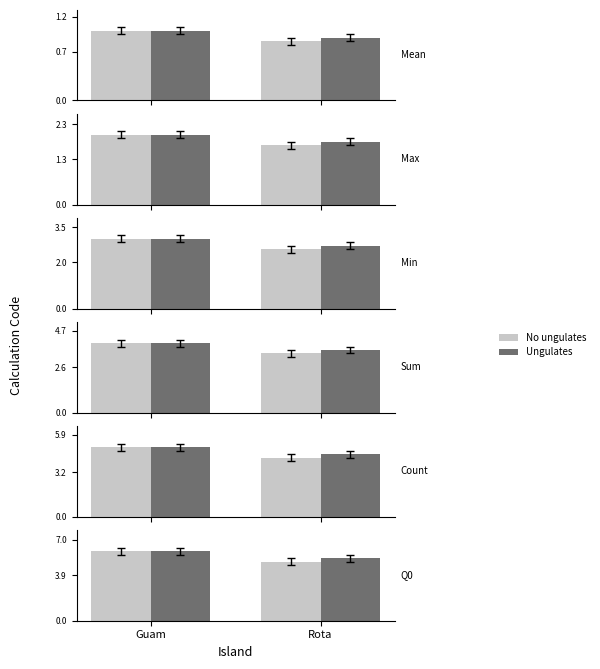

Which series has the largest total across all categories?

Ungulates